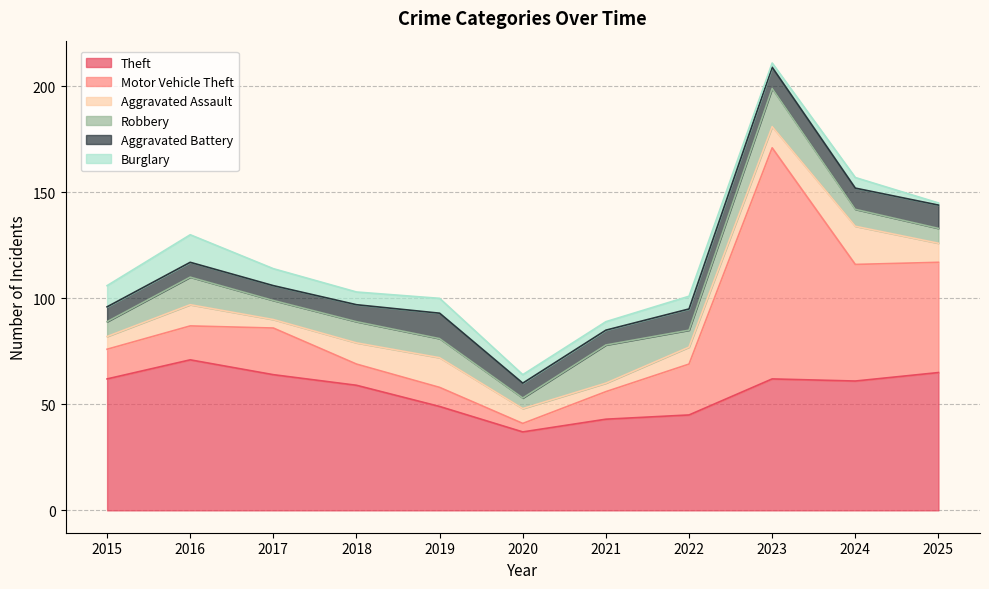

True or false: Theft has a value of 31 at 2015.

False